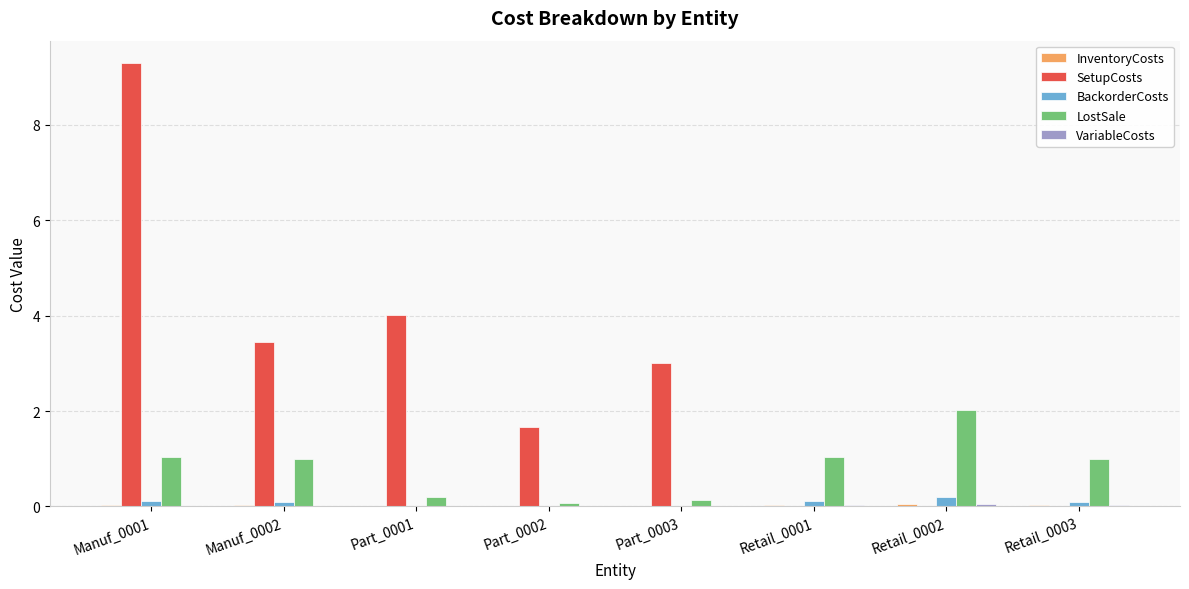

What is the highest value of the SetupCosts series?

9.3